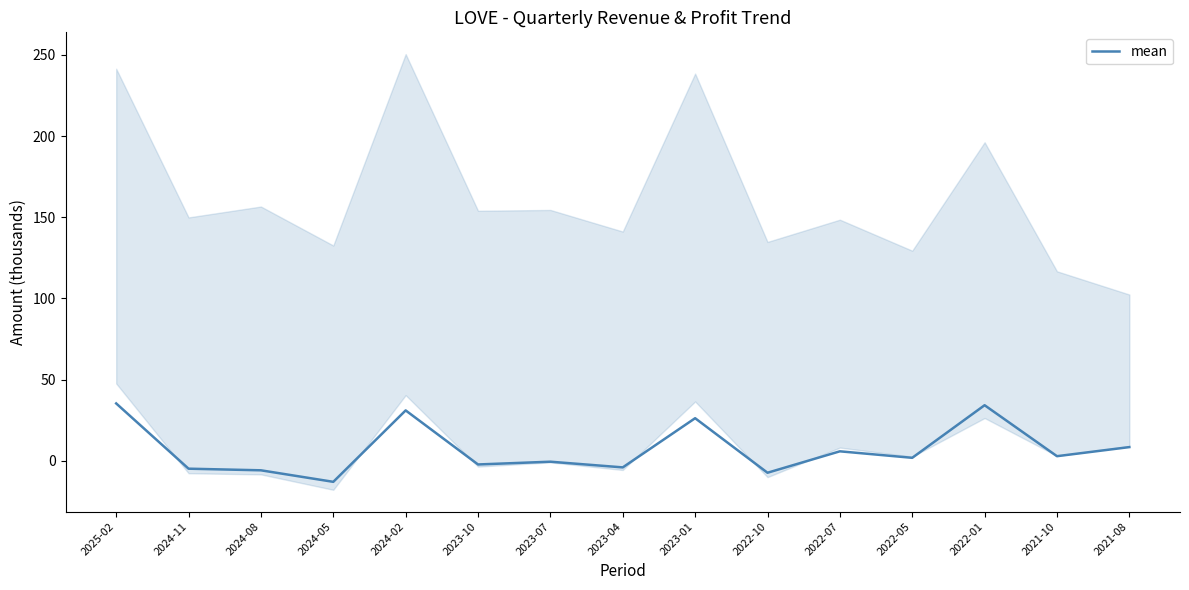

Count the number of categories in the chart.

15